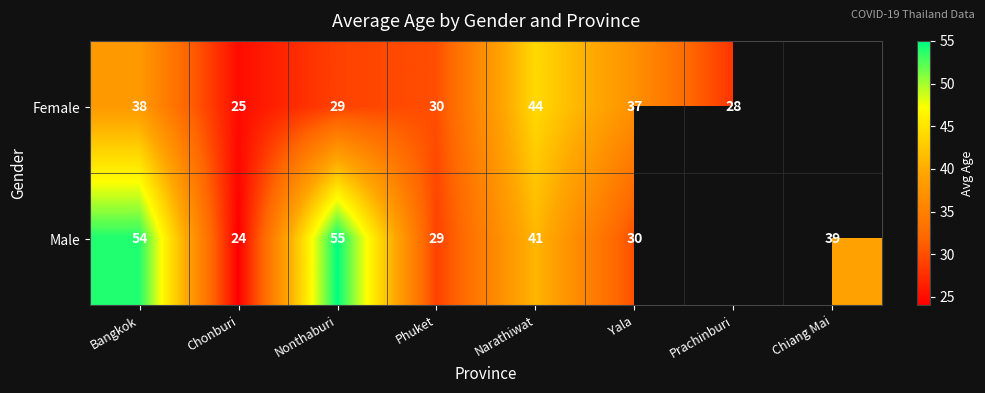

What is the maximum value shown in the chart?

55.0